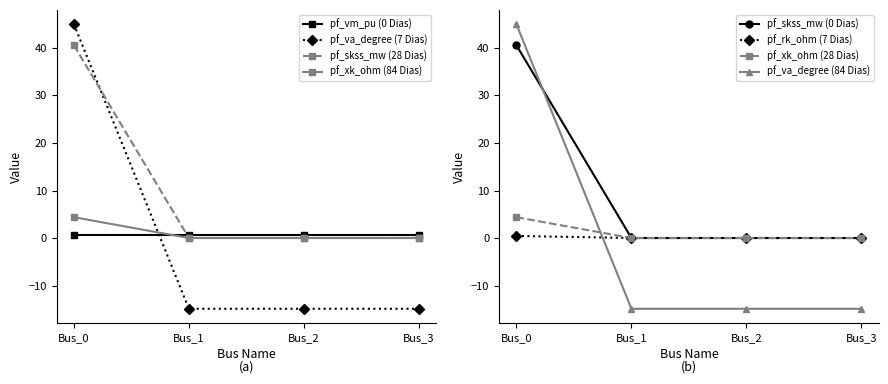

The value of pf_va_degree at Bus_3 is -5.0. True or false?

False